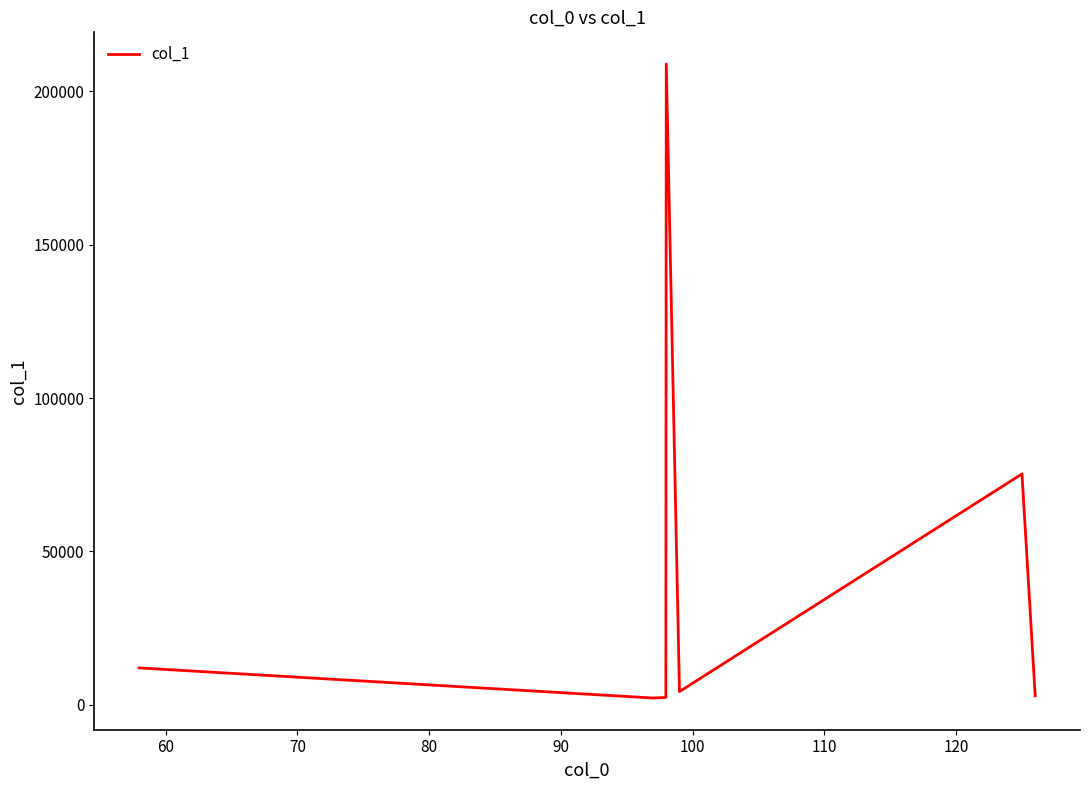

What is the sum of all values?

308061.0